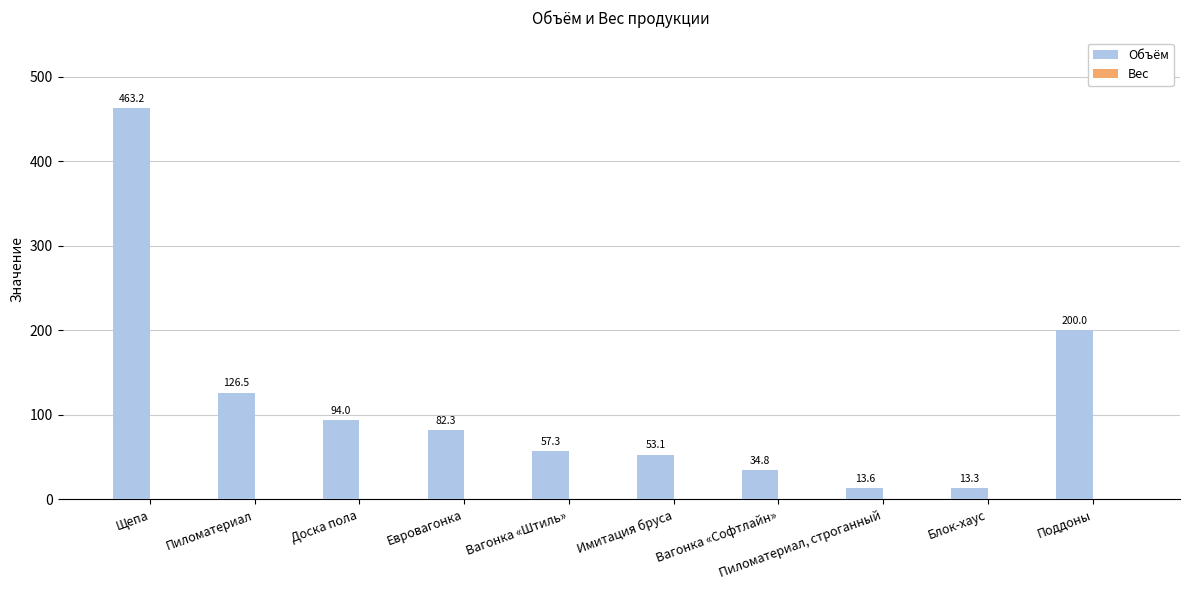

What is the change in value from Пиломатериал to Поддоны?

+73.5